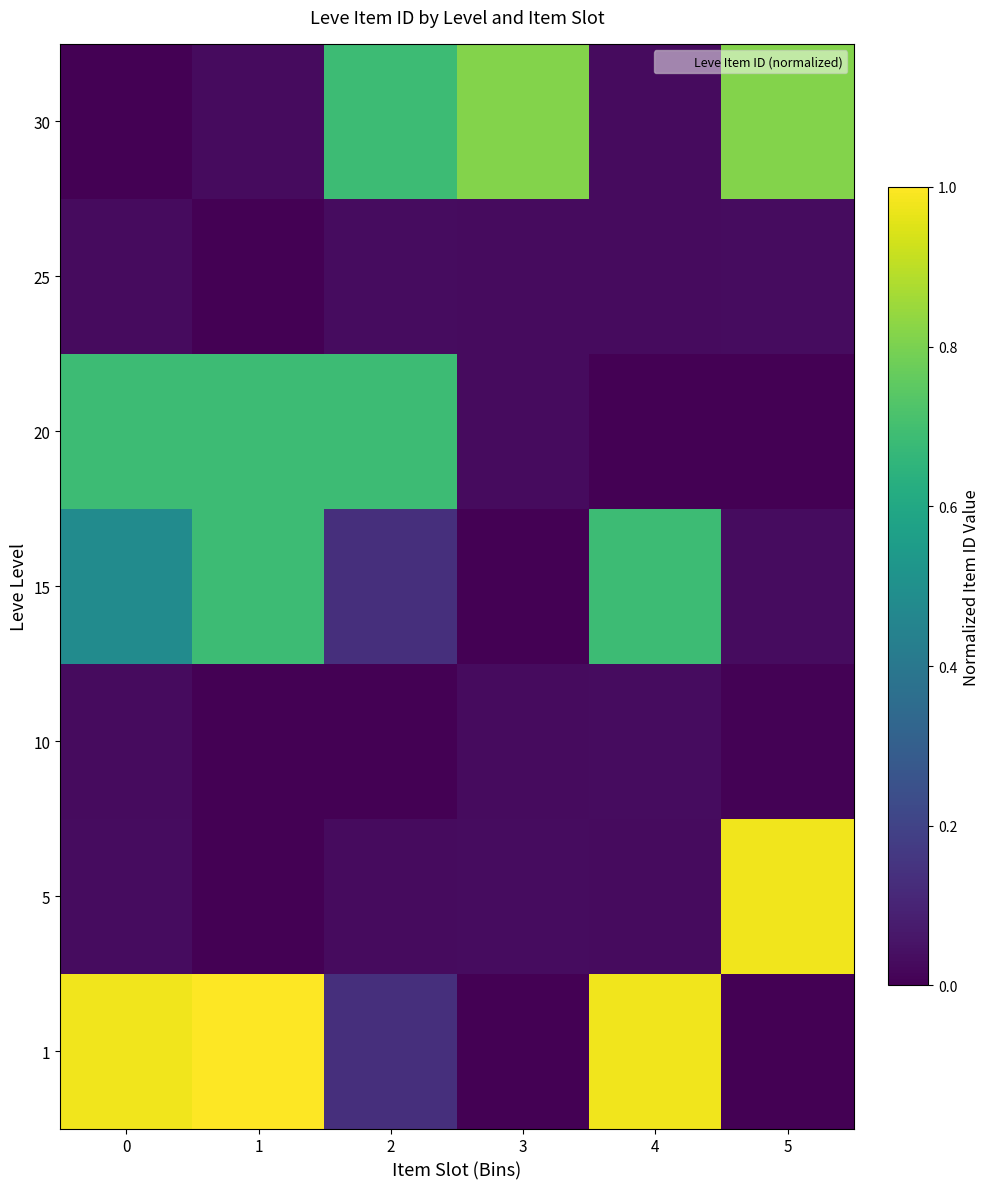

At 4, list the series in order from largest to smallest.

1, 15, 10, 5, 30, 25, 20